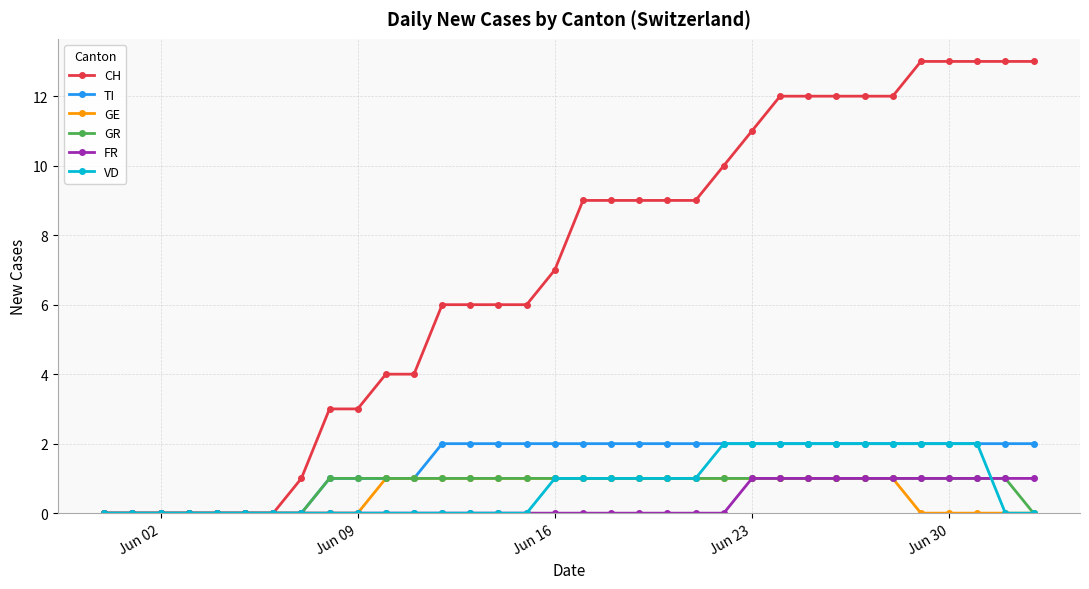

Which series has the widest spread of values?

CH